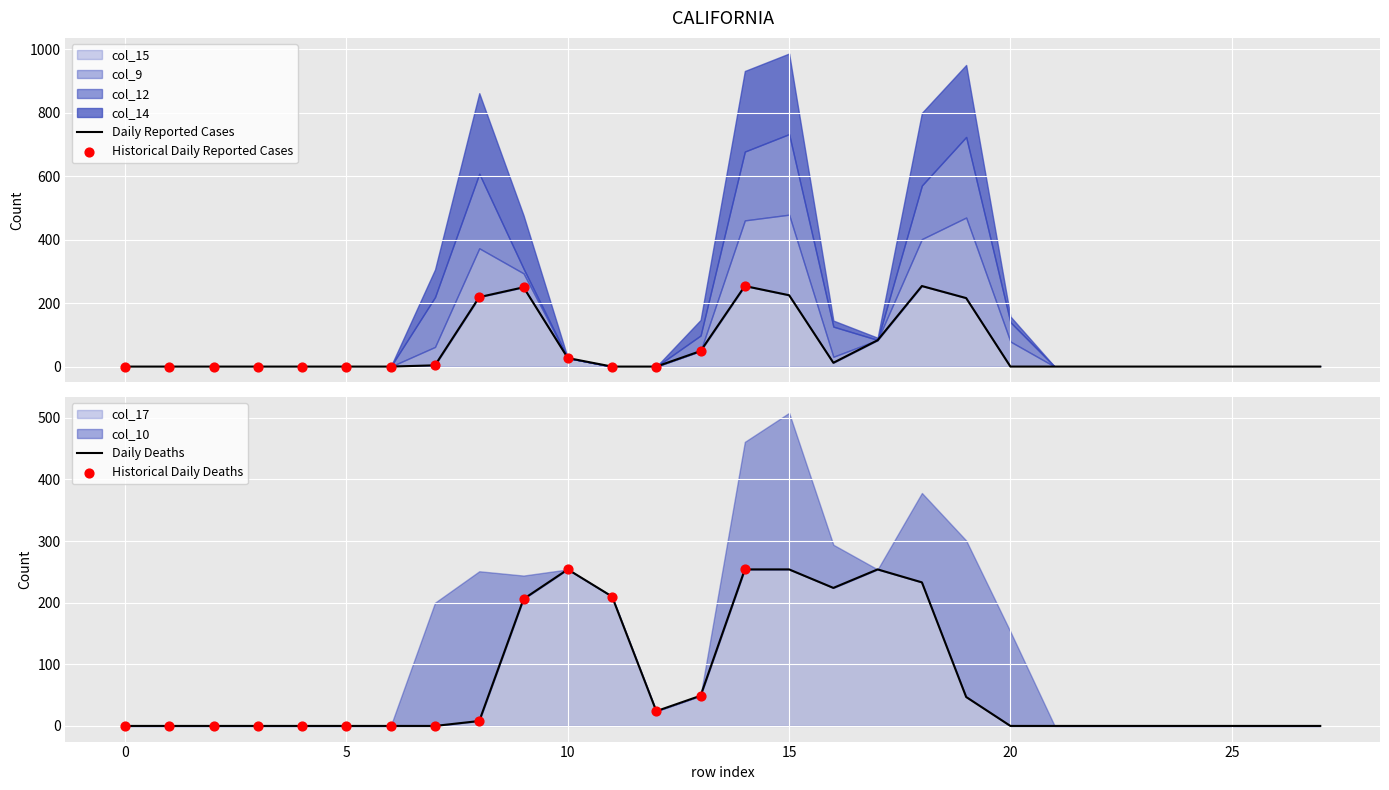

At how many categories does at least one series exceed 246?

8